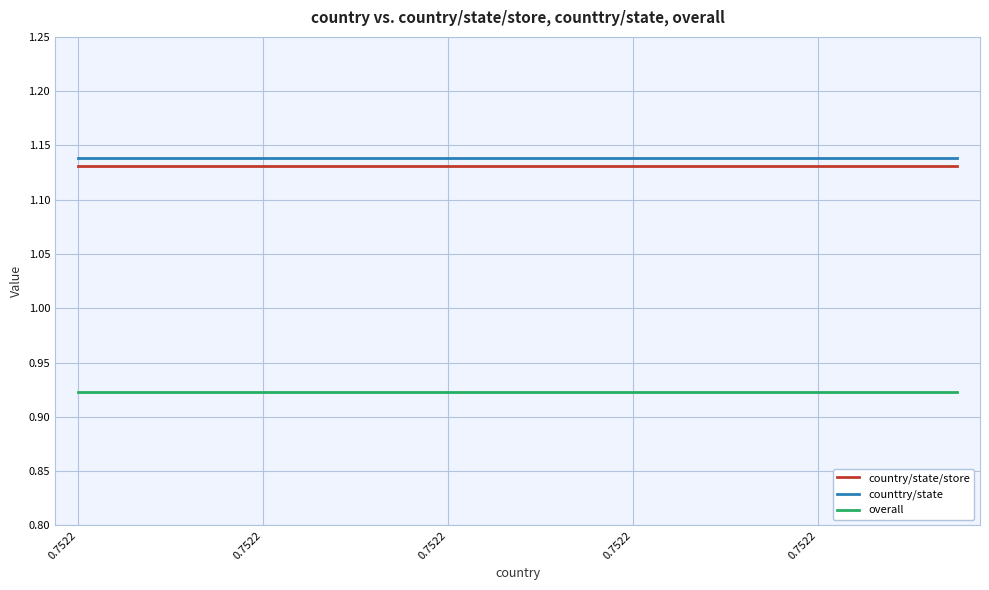

True or false: overall and country/state/store intersect in this chart.

False